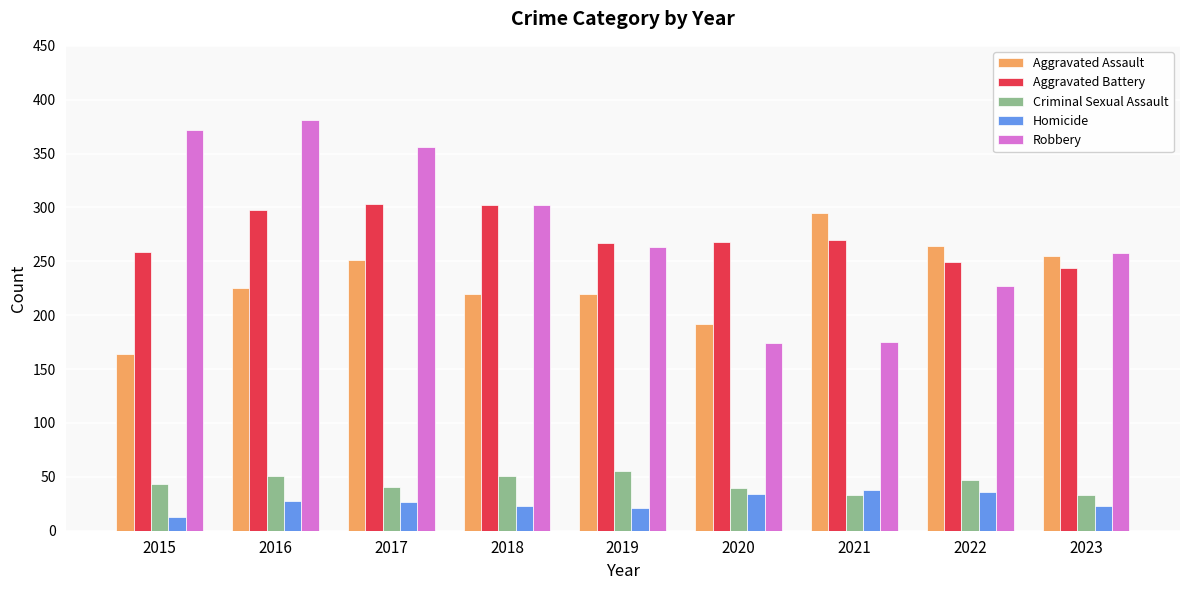

What is the lowest value of the Aggravated Assault series?

164